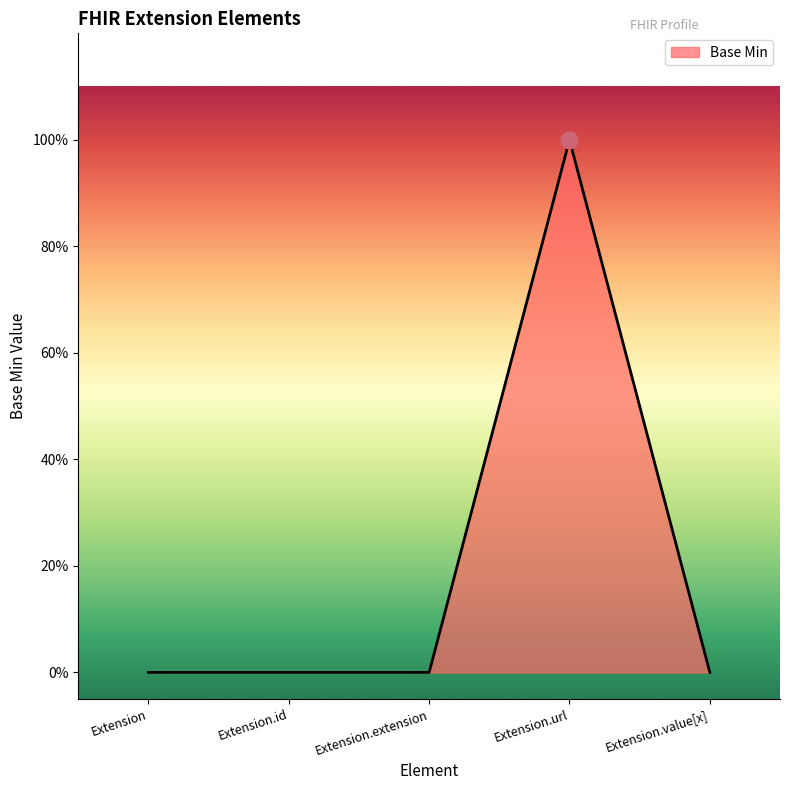

Does the chart display data point markers on the line(s)?

No